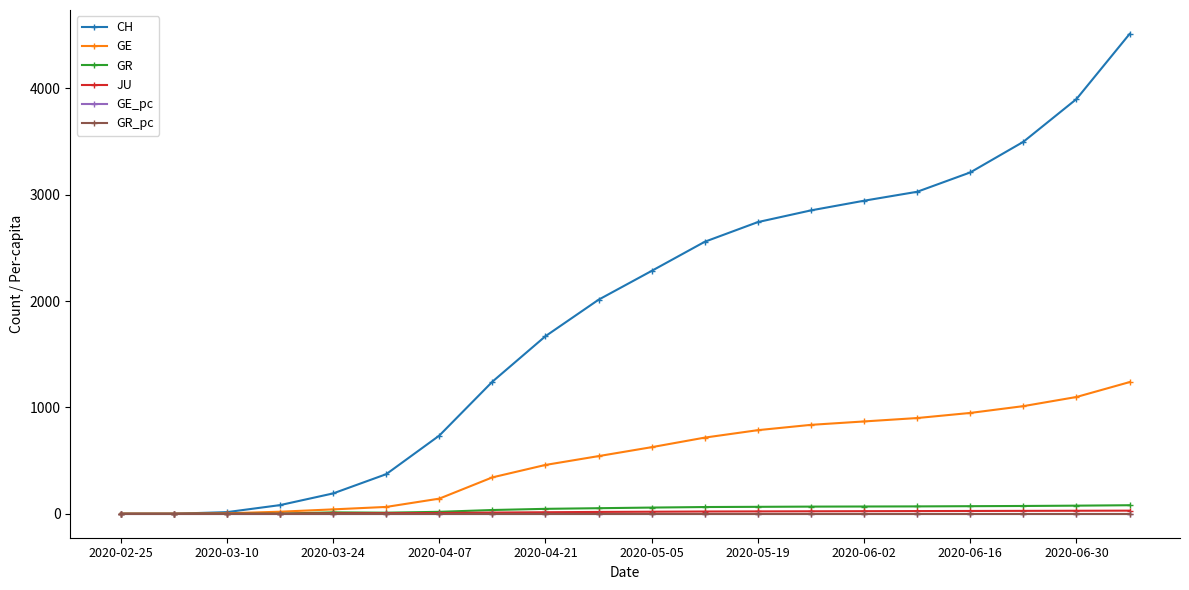

What is the maximum value shown in the chart?

4512.0